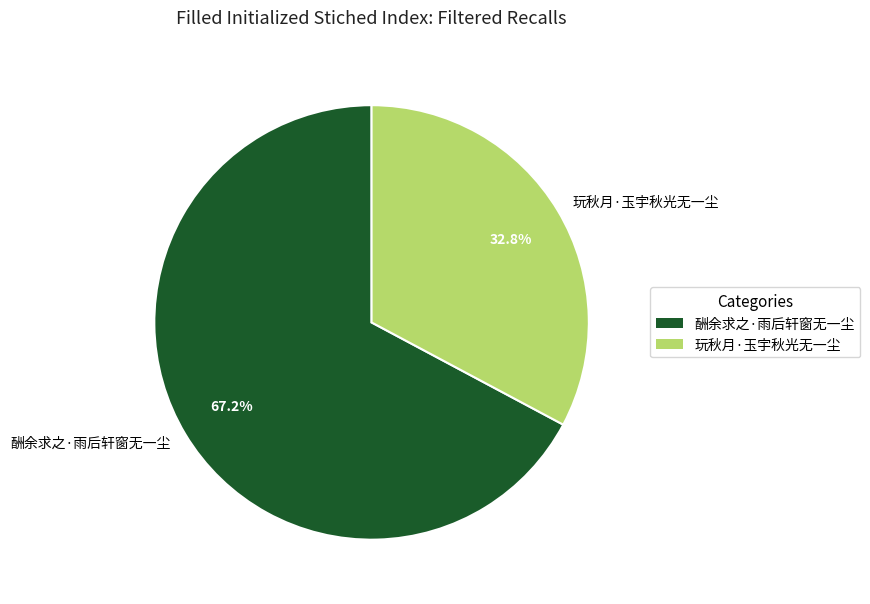

Which category has the biggest portion of the pie?

酬余求之·雨后轩窗无一尘